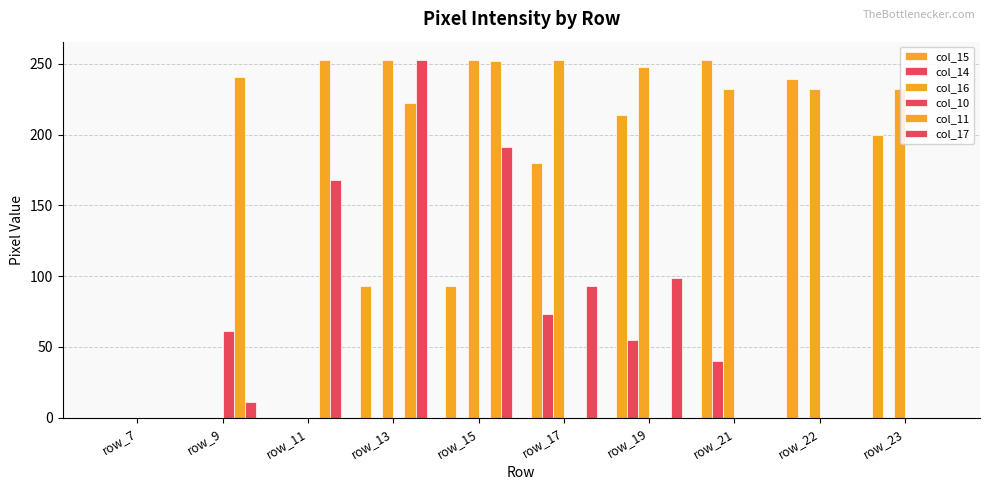

What is the average value of the col_15 series?

127